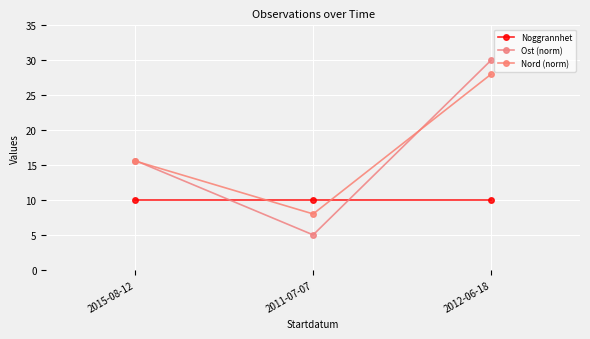

What is the maximum value shown in the chart?

30.0